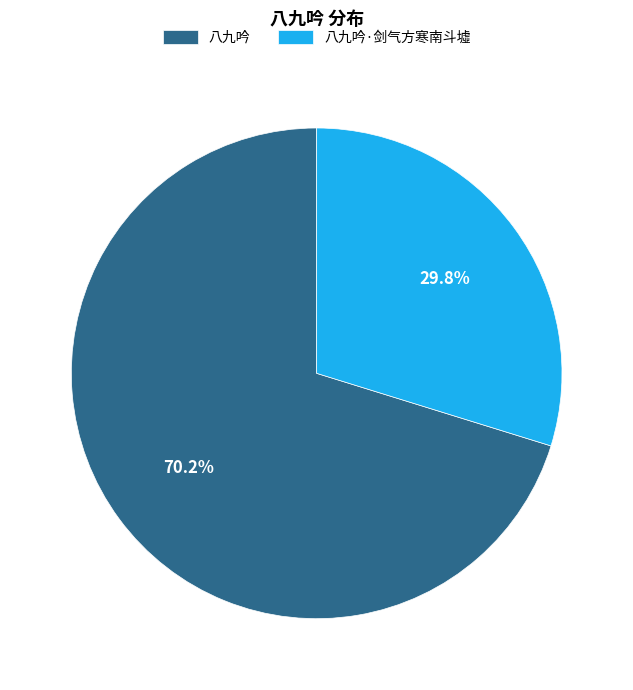

What is the largest slice in the pie chart?

八九吟